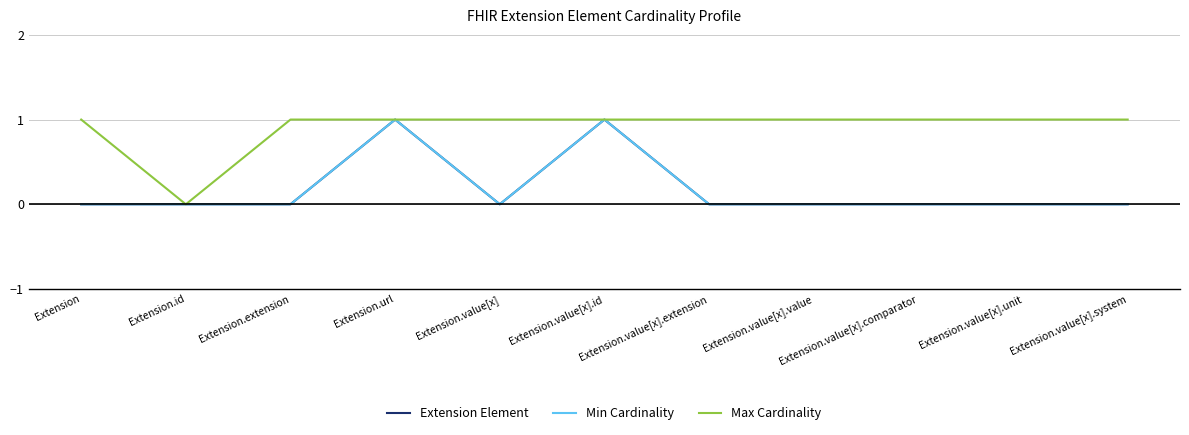

Is this an area chart (filled region under the line)?

No